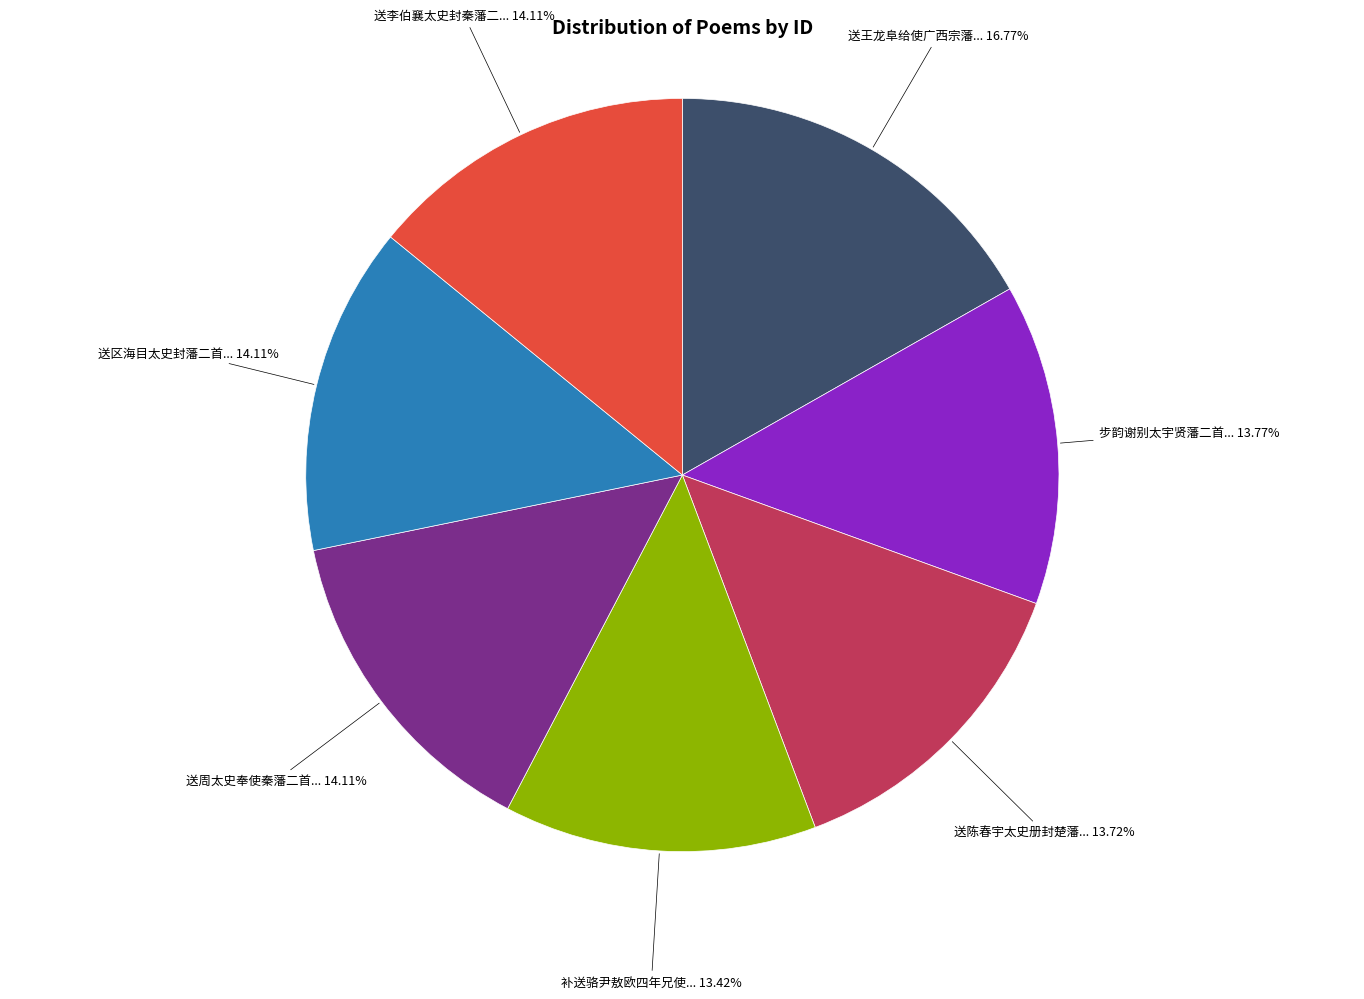

How many segments does this pie chart have?

7